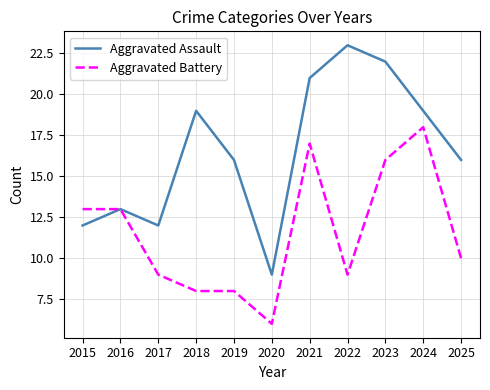

The value of Aggravated Assault at 2018 is 19. True or false?

True